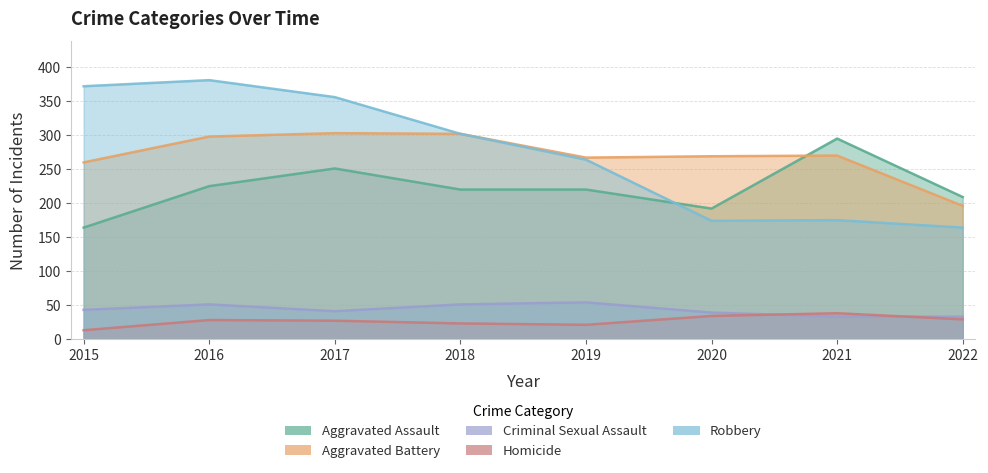

True or false: Robbery and Homicide cross at least once.

False